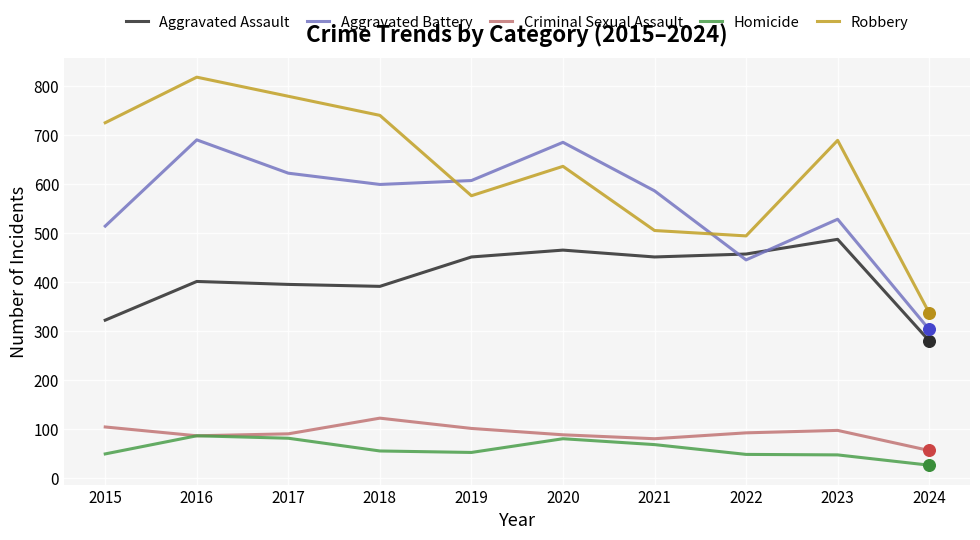

Between 2019 and 2024, which series saw the biggest shift?

Aggravated Battery